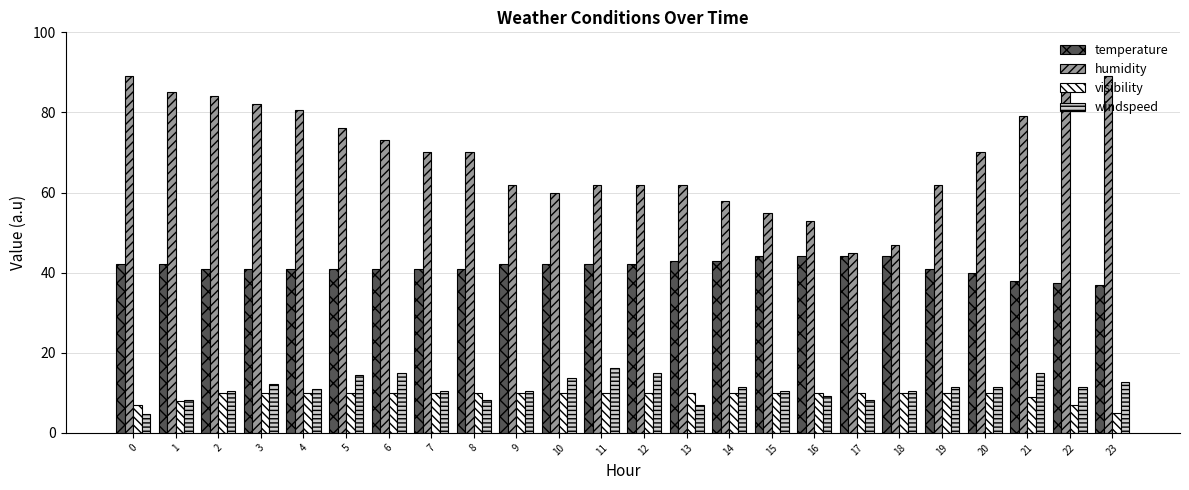

What is the average value of the humidity series?

69.2